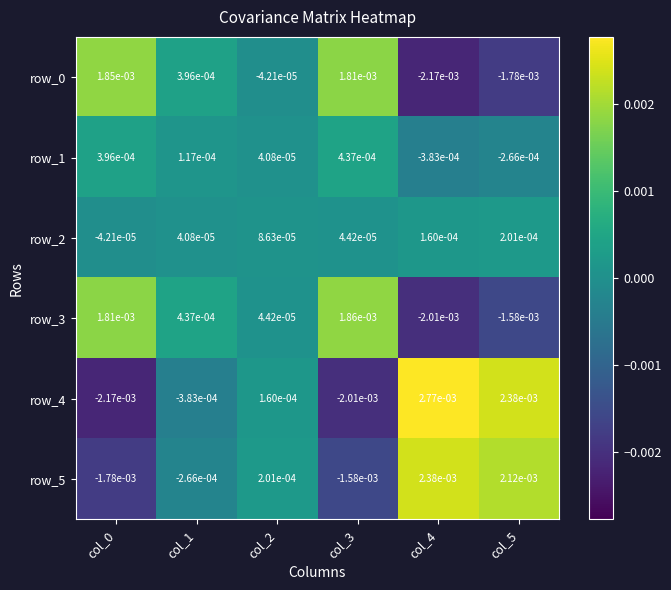

At which label is row_2 closest to 0?

col_1